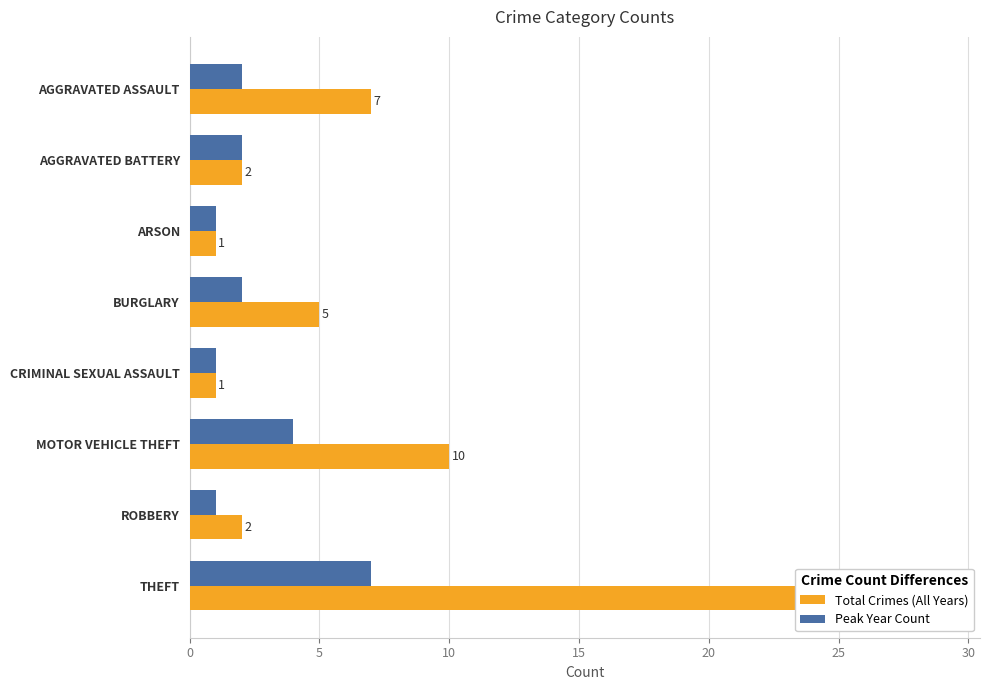

List the series in order of their peak value, highest first.

Total Crimes (All Years), Peak Year Count